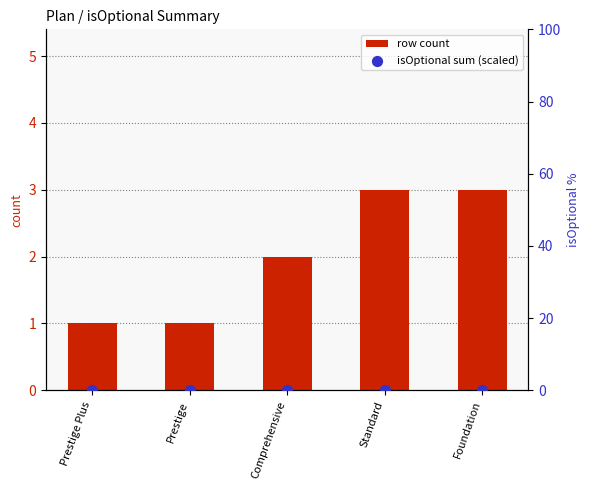

At which category is the sum across all series the highest?

Standard